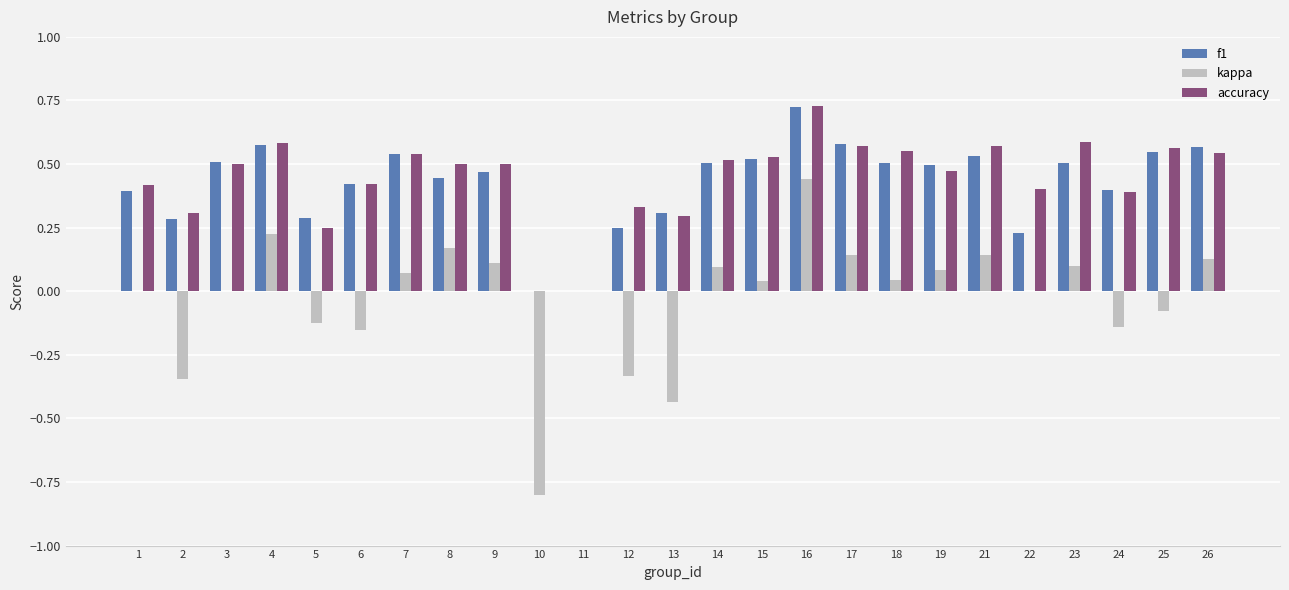

Is it true that accuracy equals 0.6 at 25?

True